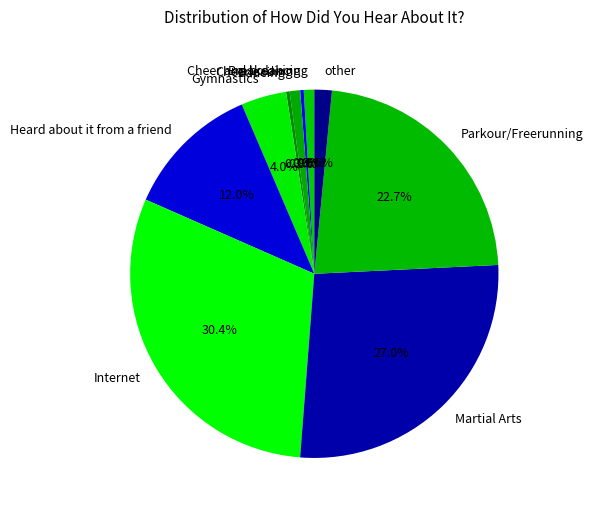

Which slice is the largest?

Internet